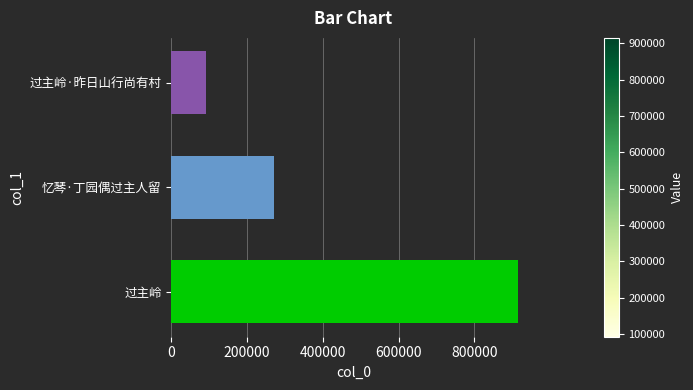

Reading bottom to top, transcribe all the data shown in this chart.

过主岭=915279	忆琴·丁园偶过主人留=270473	过主岭·昨日山行尚有村=92241